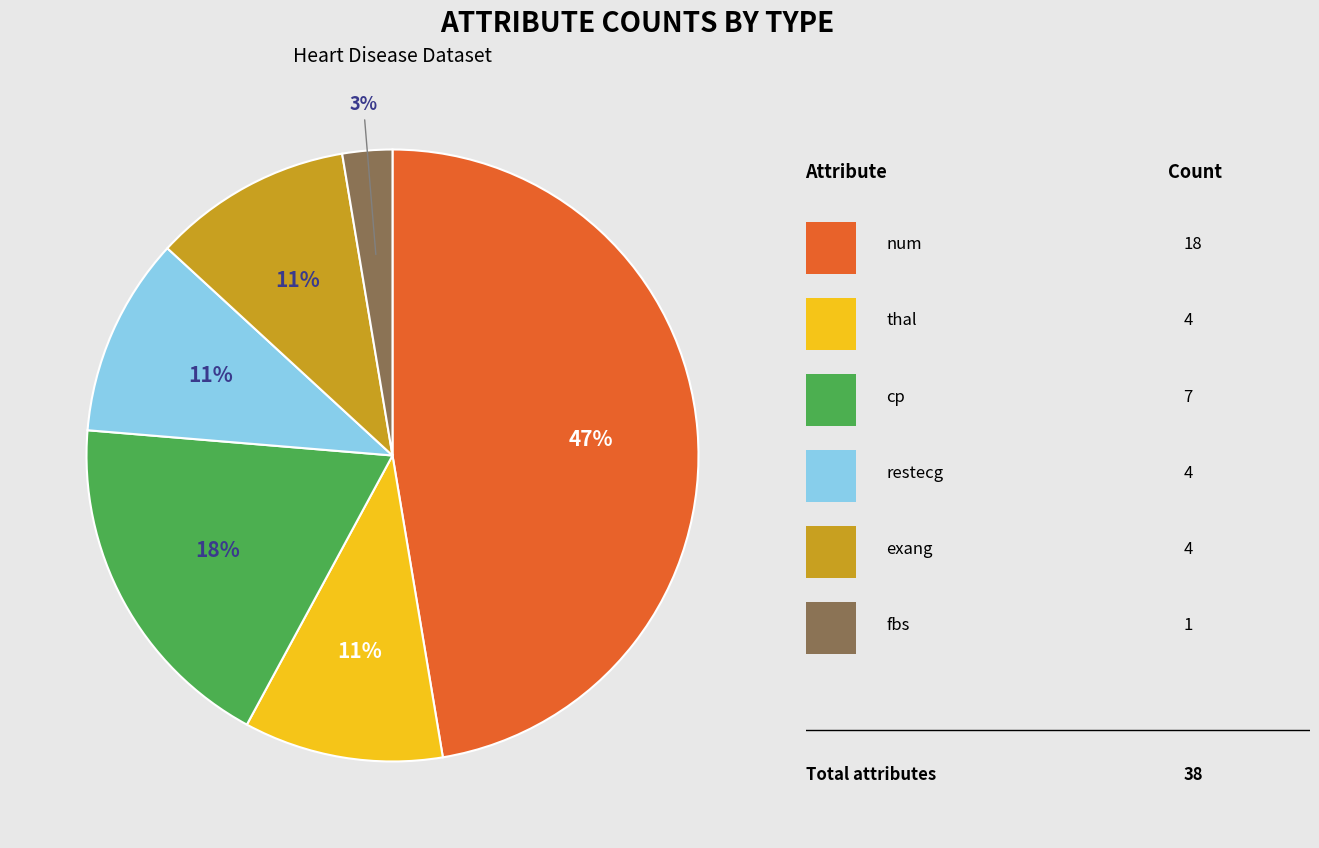

Does any single category account for the majority?

No